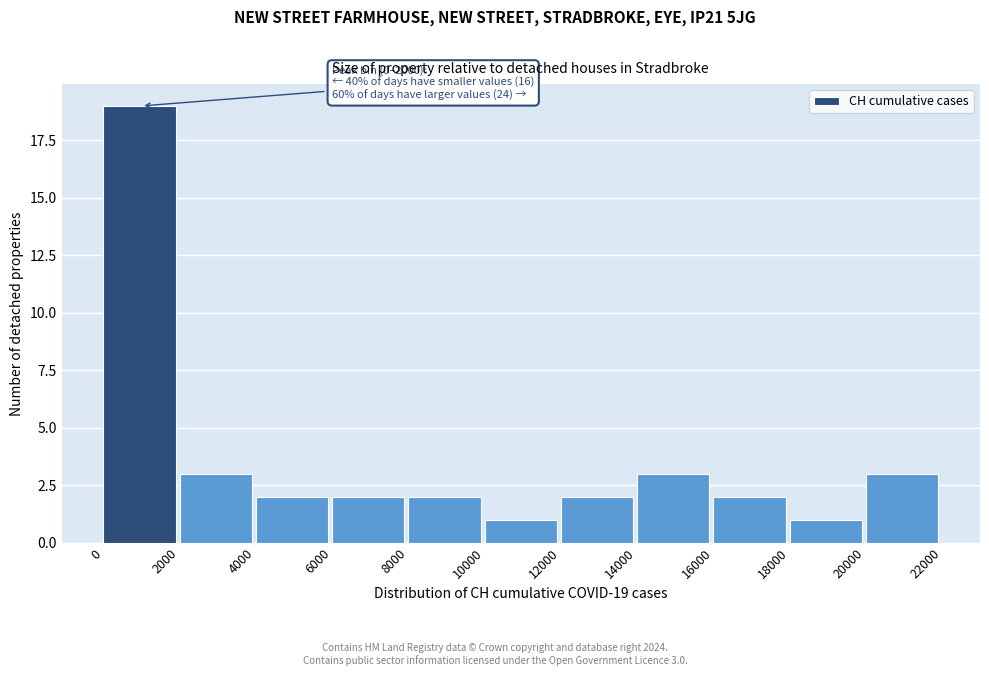

Which range on the x-axis has the tallest bar?

0 to 2000